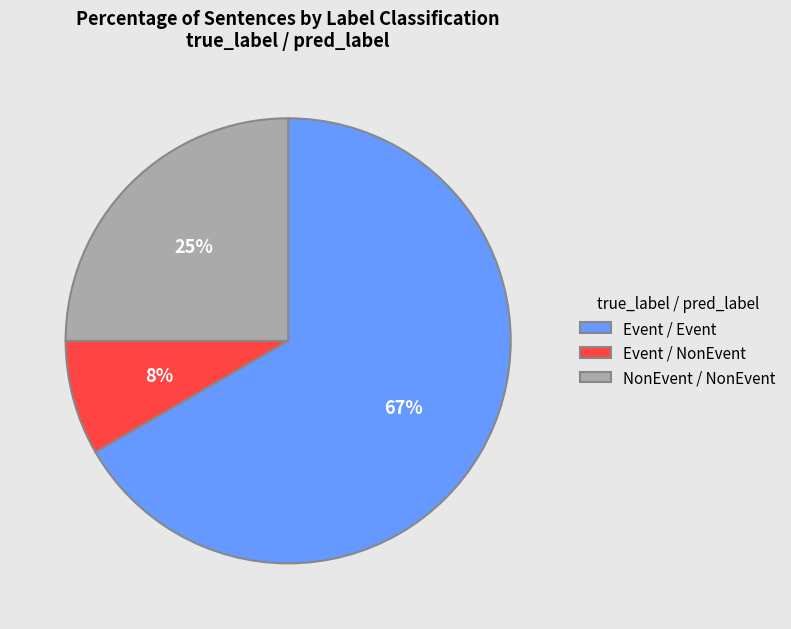

What is the smallest slice in the pie chart?

Event / NonEvent